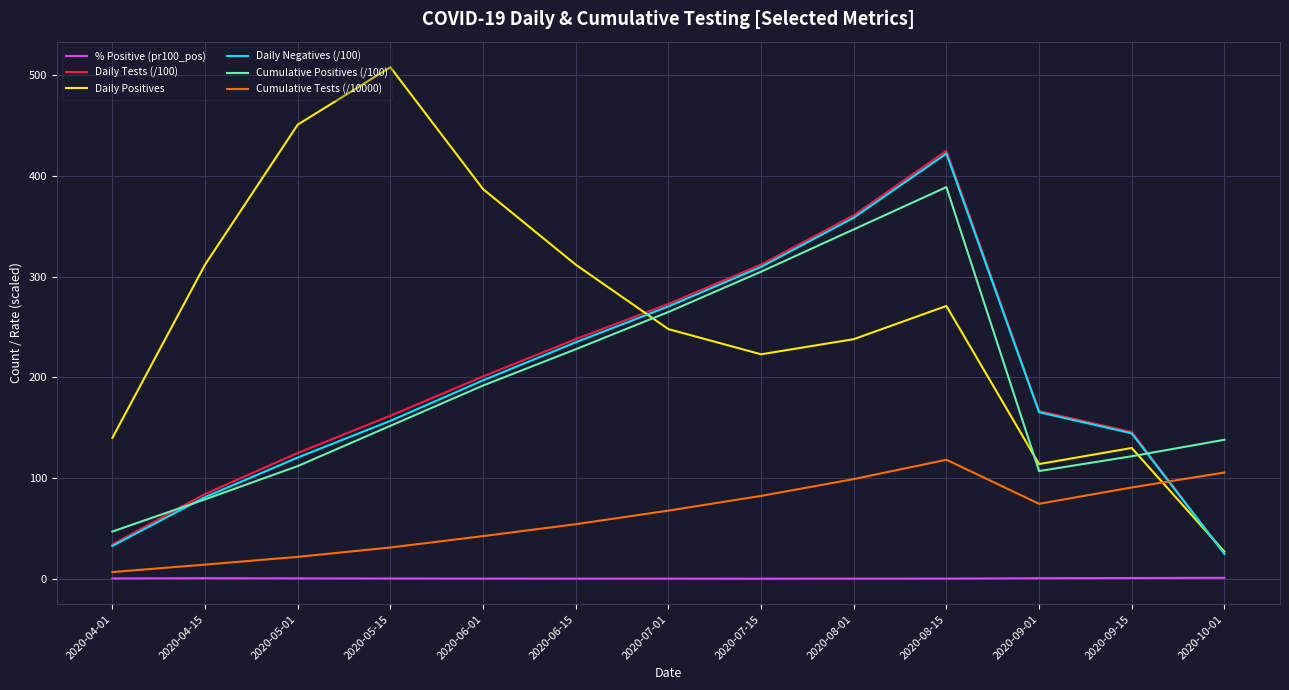

What is the difference between the highest and lowest values at 2020-08-01?

360.7